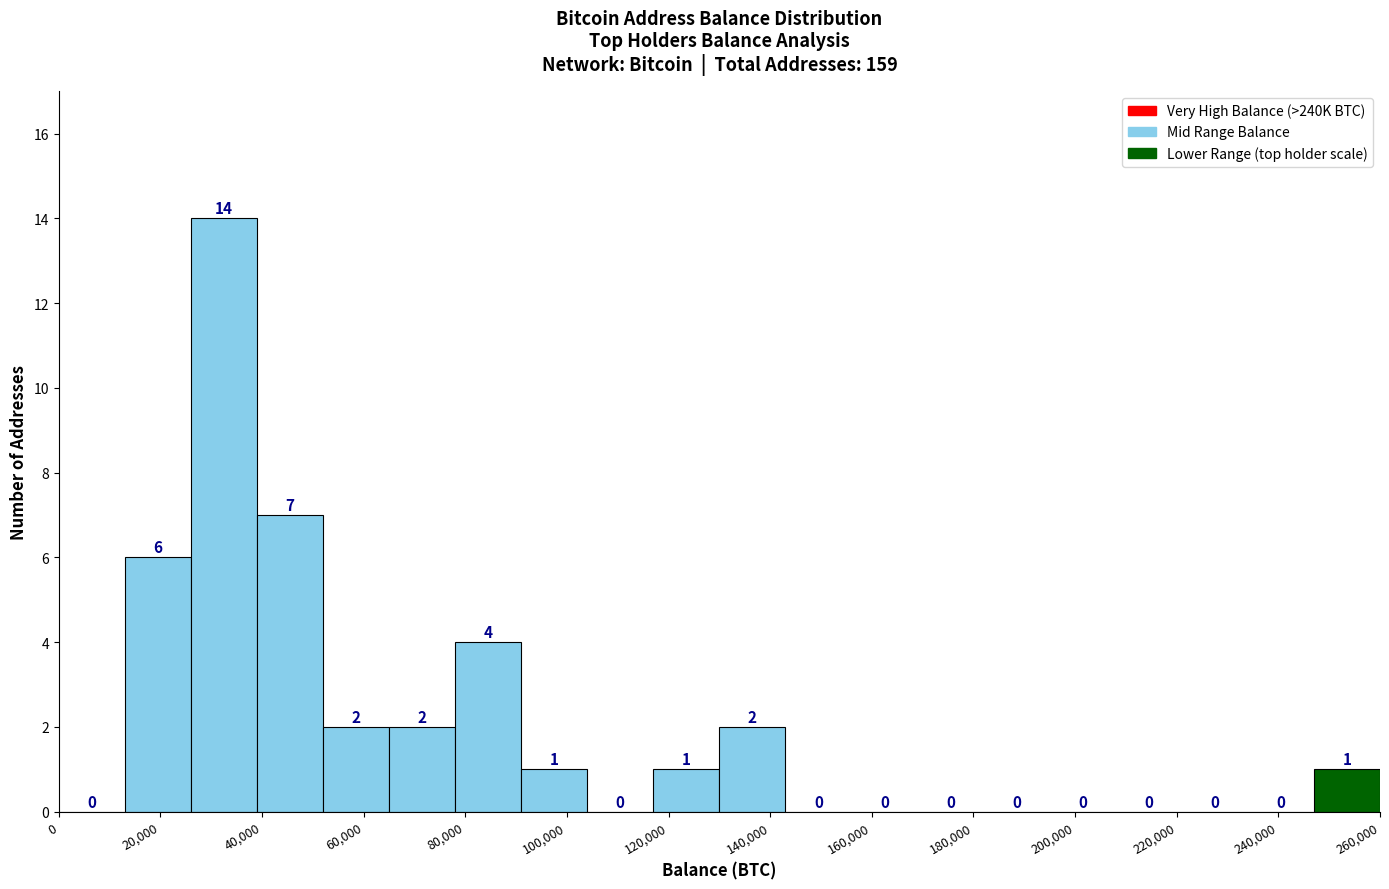

Reading left to right, transcribe this chart: for each bar, give the range it covers on the x-axis and its height. The bar edges are not printed on the chart, so give them approximately, as read against the axis.

0 to 13000: 0
13000 to 26000: 6
26000 to 39000: 14
39000 to 52000: 7
52000 to 65000: 2
65000 to 78000: 2
78000 to 91000: 4
91000 to 104000: 1
104000 to 117000: 0
117000 to 130000: 1
130000 to 143000: 2
143000 to 156000: 0
156000 to 169000: 0
169000 to 182000: 0
182000 to 195000: 0
195000 to 208000: 0
208000 to 221000: 0
221000 to 234000: 0
234000 to 247000: 0
247000 to 260000: 1